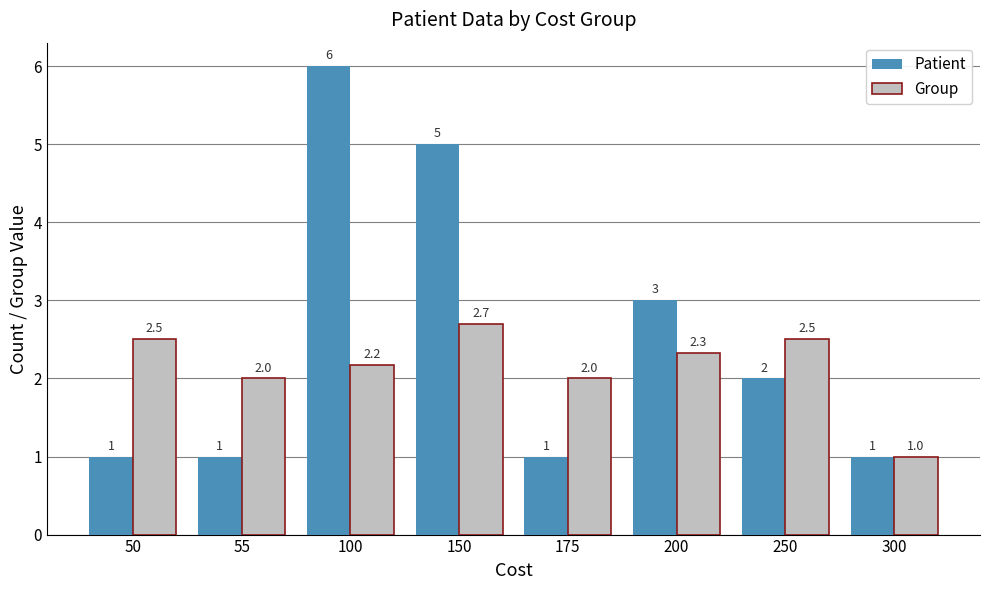

Between 150 and 200, which series saw the biggest shift?

Patient